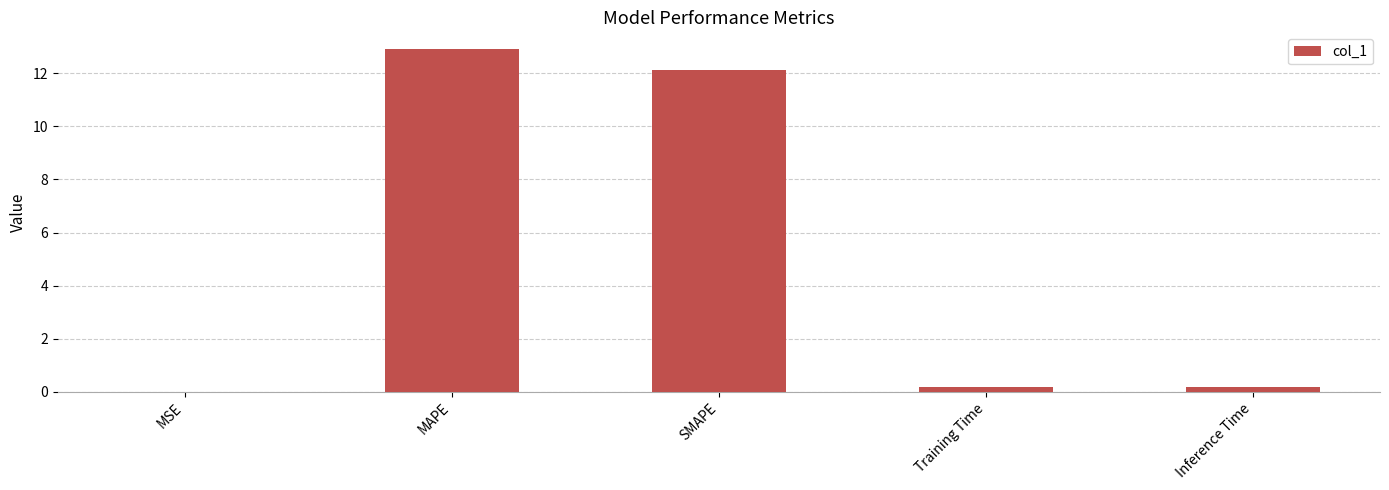

Which has a higher value, SMAPE or Training Time?

SMAPE